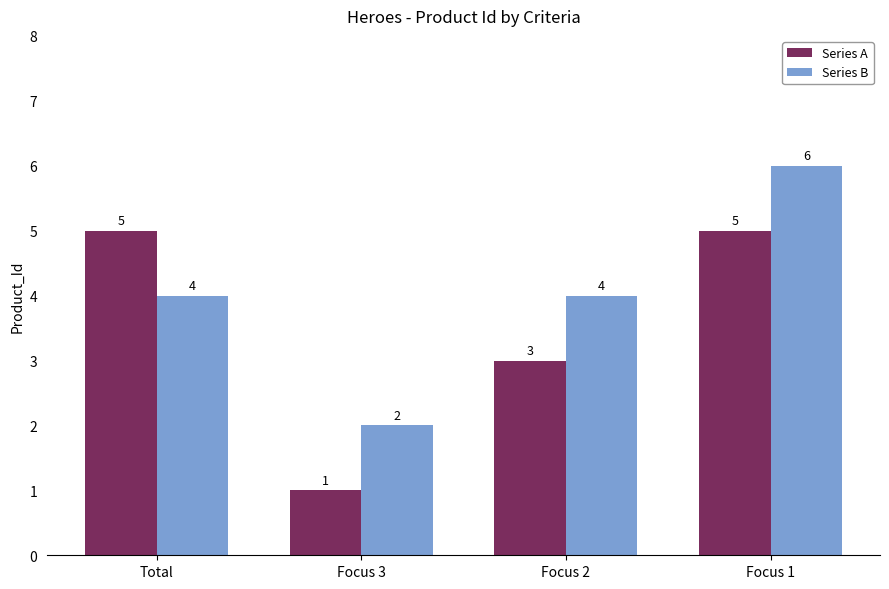

How many bars are there in each group?

2